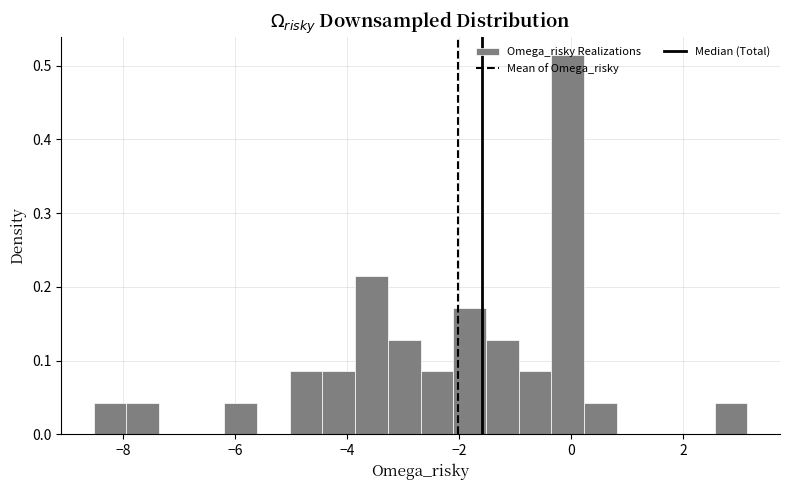

Around what value on the x-axis is the tallest bar? Give the approximate position of its centre, as read against the axis.

0.0